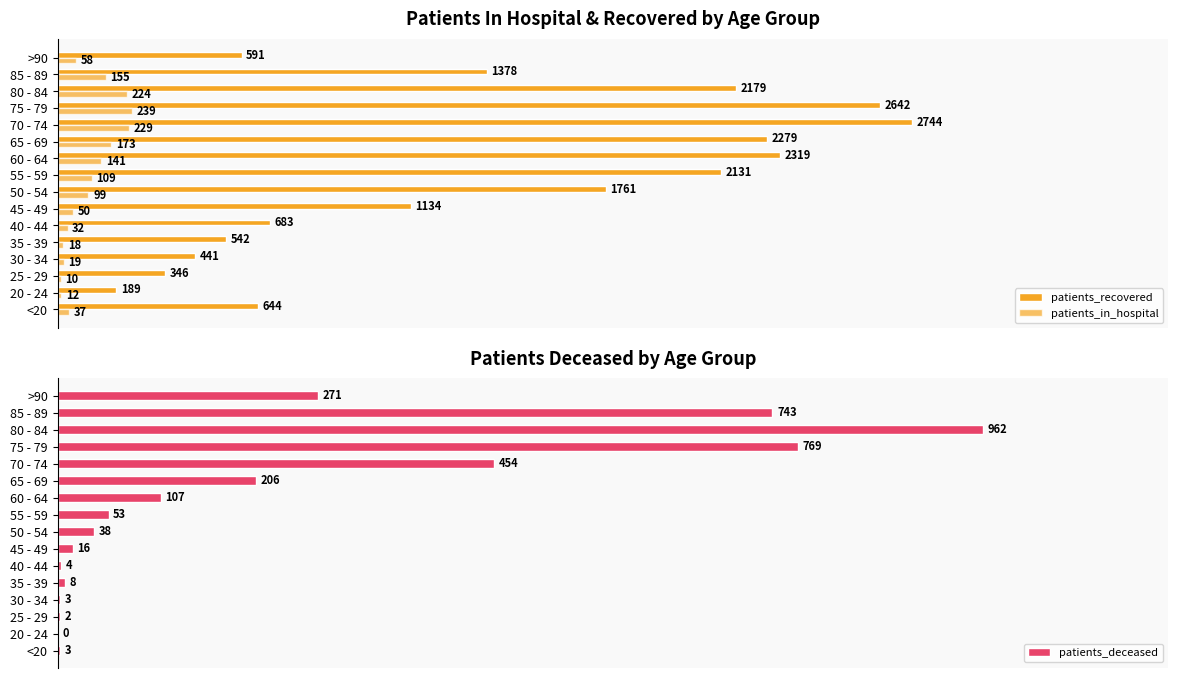

How many groups of bars are there?

16